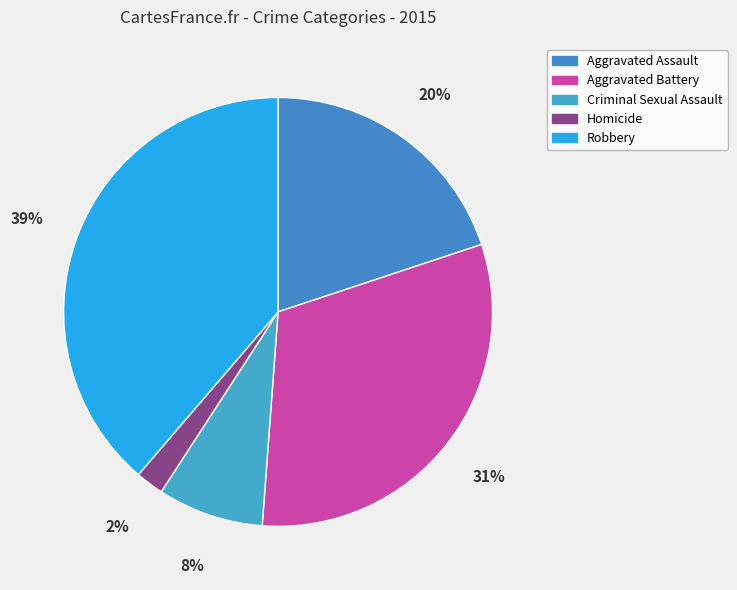

Rank the categories by value from highest to lowest.

Robbery, Aggravated Battery, Aggravated Assault, Criminal Sexual Assault, Homicide